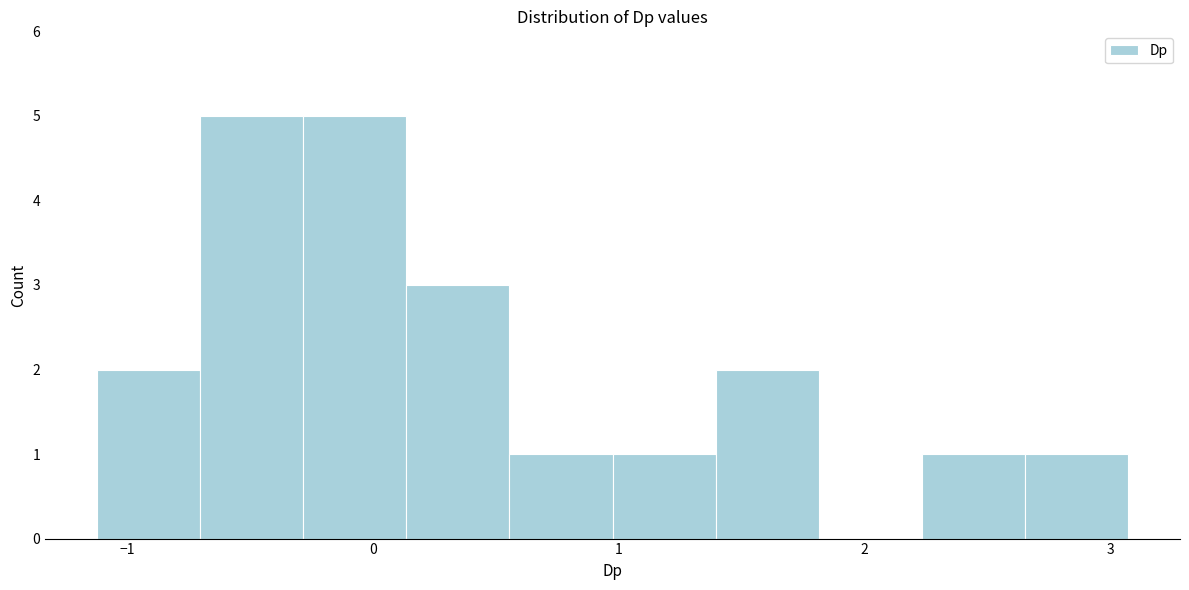

What is the height of the bar covering -0.7 to -0.3 on the x-axis? Neither the bar edges nor the heights are printed on the chart, so give them approximately, as read against the axes.

5